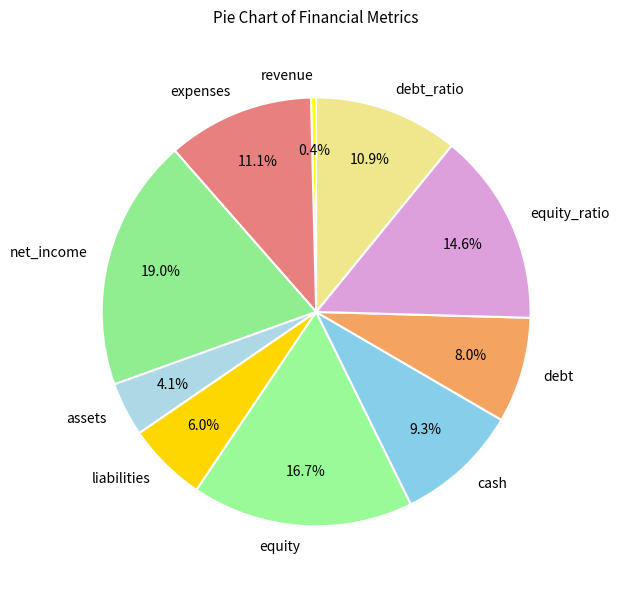

Is liabilities the majority of the pie?

No